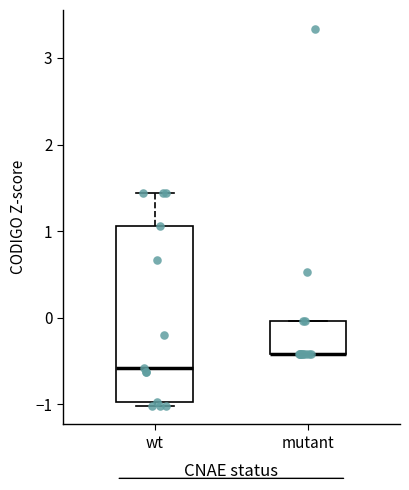

Reading left to right, read every box against the y-axis: the position of its median line, the range the box covers, and the ends of its whiskers. The values are not printed on the chart, so give them approximately, as read against the axis.

wt: median -0.6, box -1.0 to 1.1, whiskers -1.0 (just below the box's lower edge) to 1.4
mutant: median -0.4 (drawn on the box's lower edge), box -0.4 to 0.0, whiskers -0.4 to 0.0